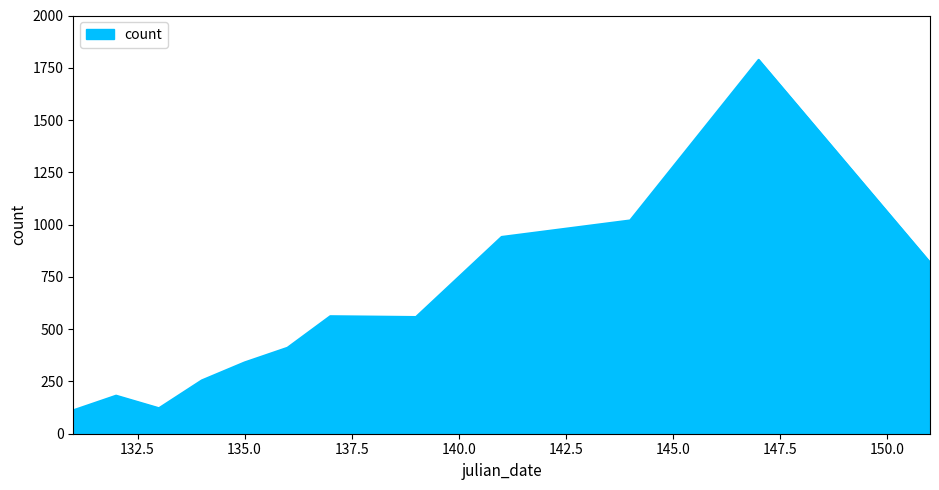

What is the smallest value displayed?

112